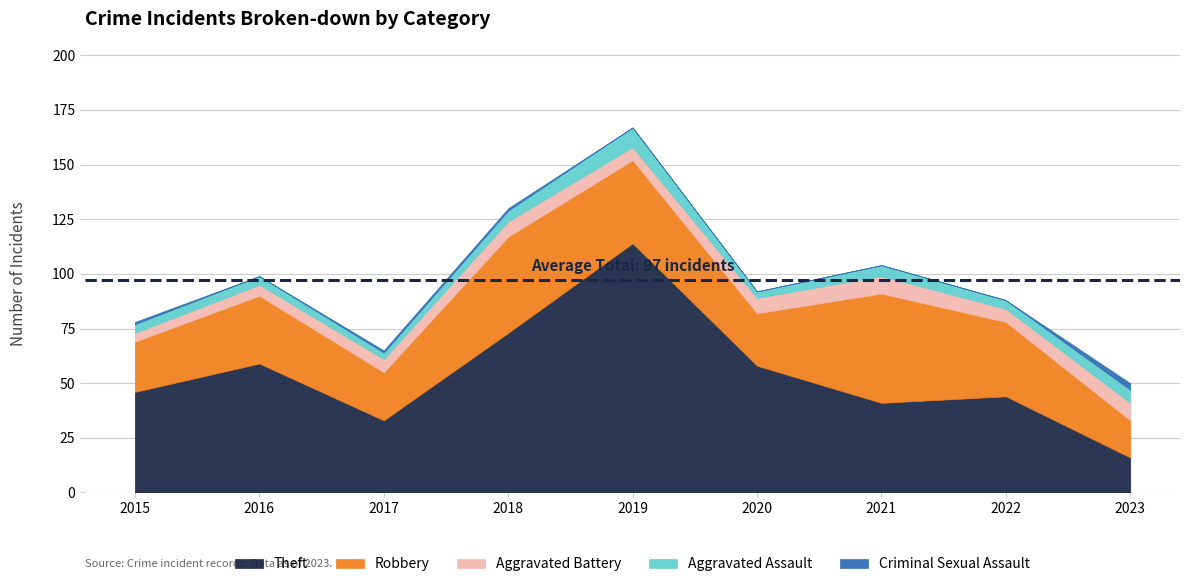

What is the approximate value of Robbery at 2019?

38